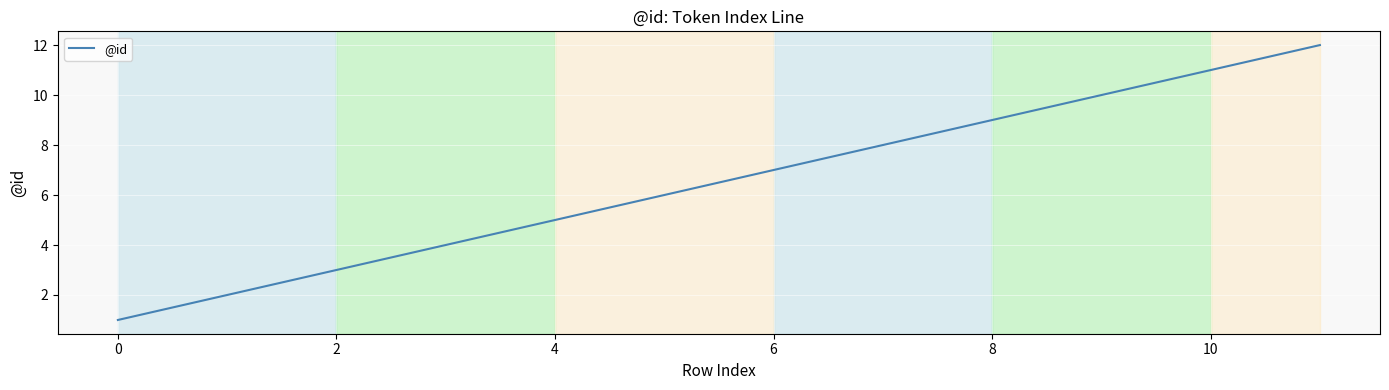

What is the maximum value shown in the chart?

12